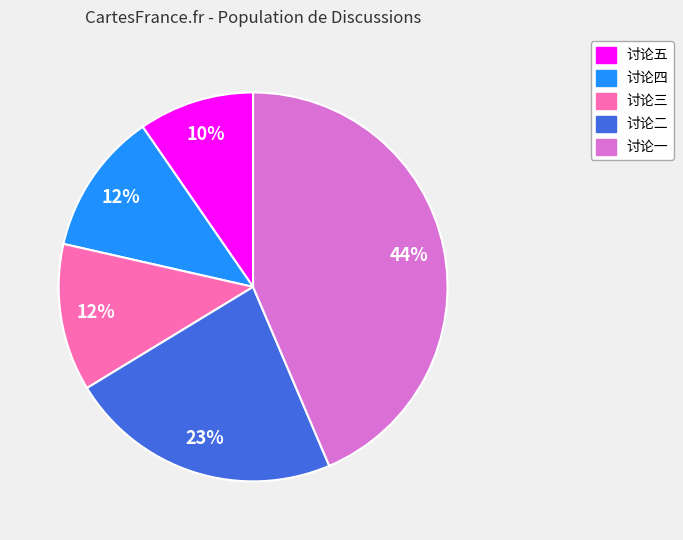

To the nearest percent, what percentage of the pie is 讨论四?

12%